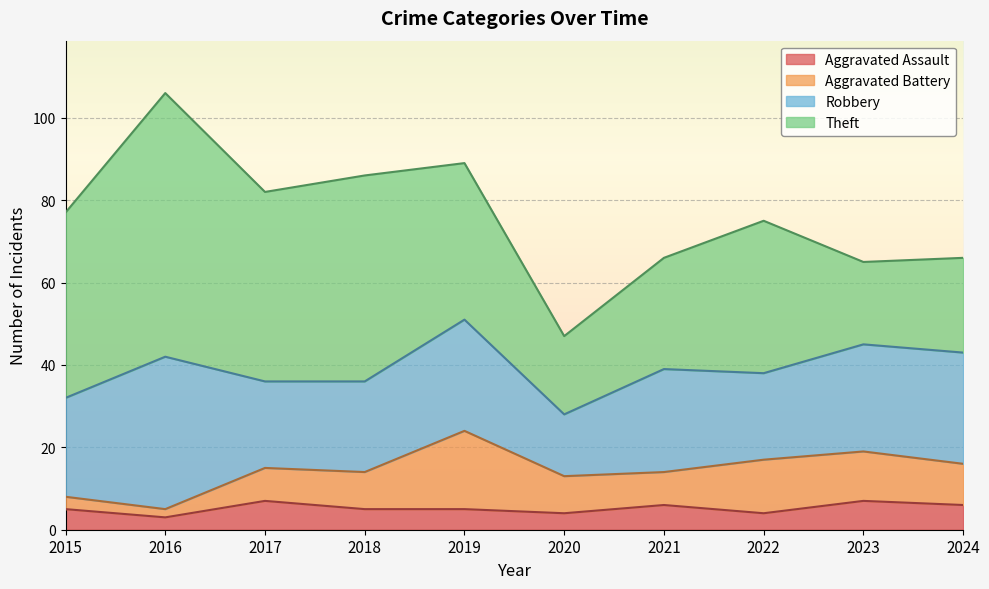

Reading right to left, extract all data points from this chart.

Aggravated Assault: 2024=6	2023=7	2022=4	2021=6	2020=4	2019=5	2018=5	2017=7	2016=3	2015=5
Aggravated Battery: 2024=10	2023=12	2022=13	2021=8	2020=9	2019=19	2018=9	2017=8	2016=2	2015=3
Robbery: 2024=27	2023=26	2022=21	2021=25	2020=15	2019=27	2018=22	2017=21	2016=37	2015=24
Theft: 2024=23	2023=20	2022=37	2021=27	2020=19	2019=38	2018=50	2017=46	2016=64	2015=45